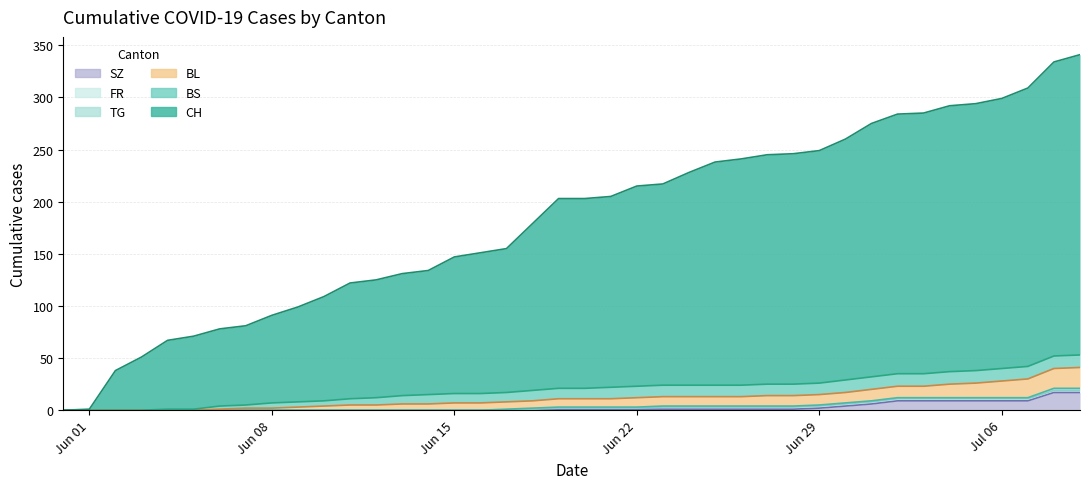

How many categories are shown in the chart?

40